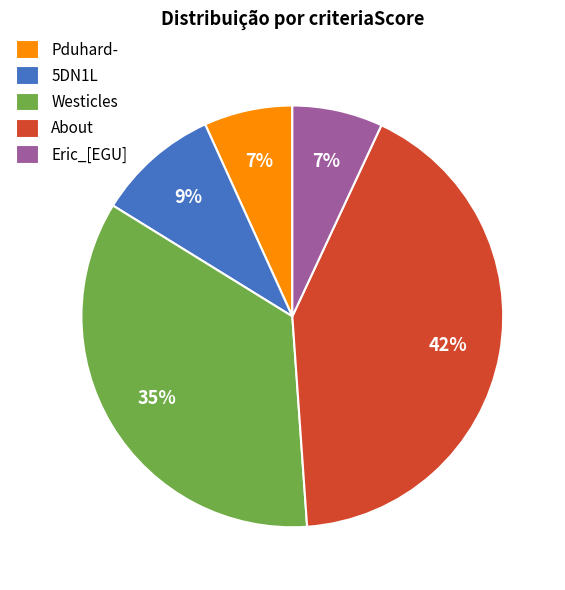

Count the number of slices in the pie.

5